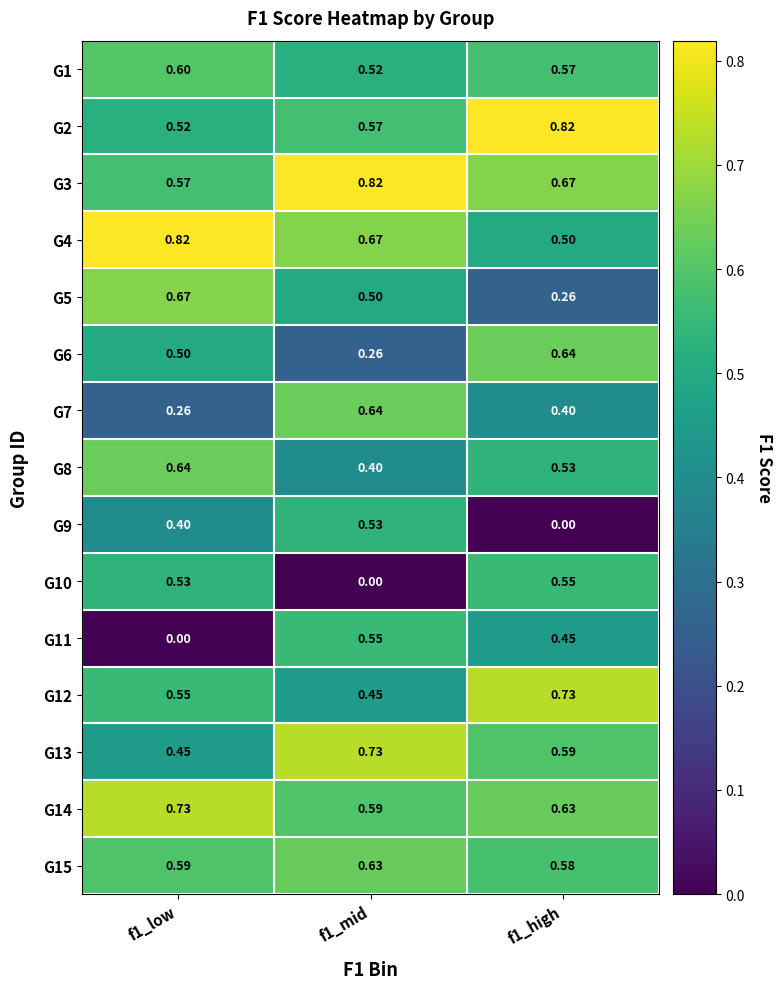

At f1_mid, list the series in order from largest to smallest.

G3, G13, G4, G7, G15, G14, G2, G11, G9, G1, G5, G12, G8, G6, G10